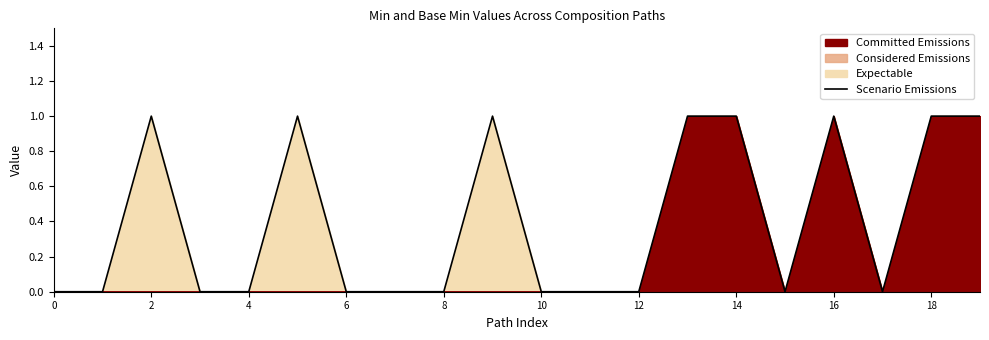

What is the difference between the values at 14 and 10?

1